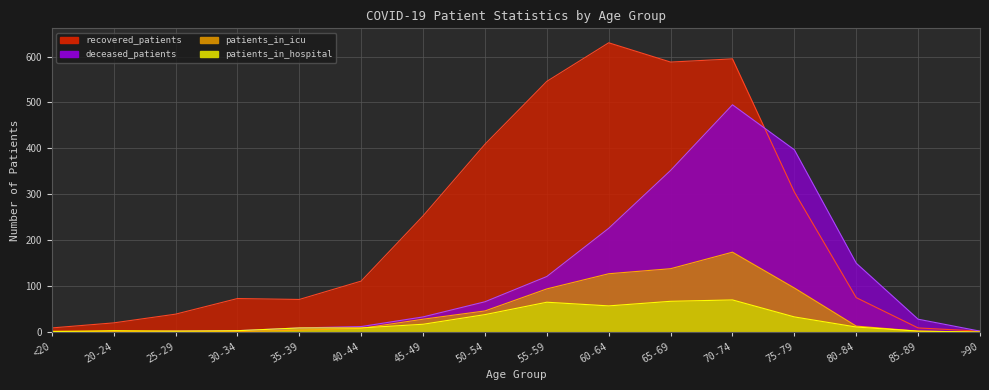

What is the greatest value displayed?

630